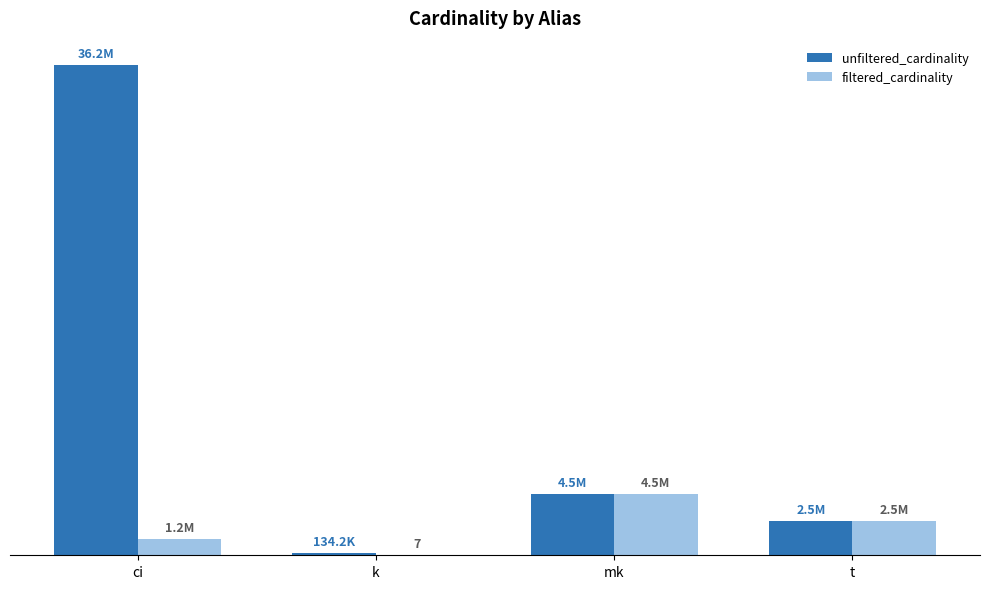

What is the difference between the unfiltered_cardinality values at t and ci?

33716032